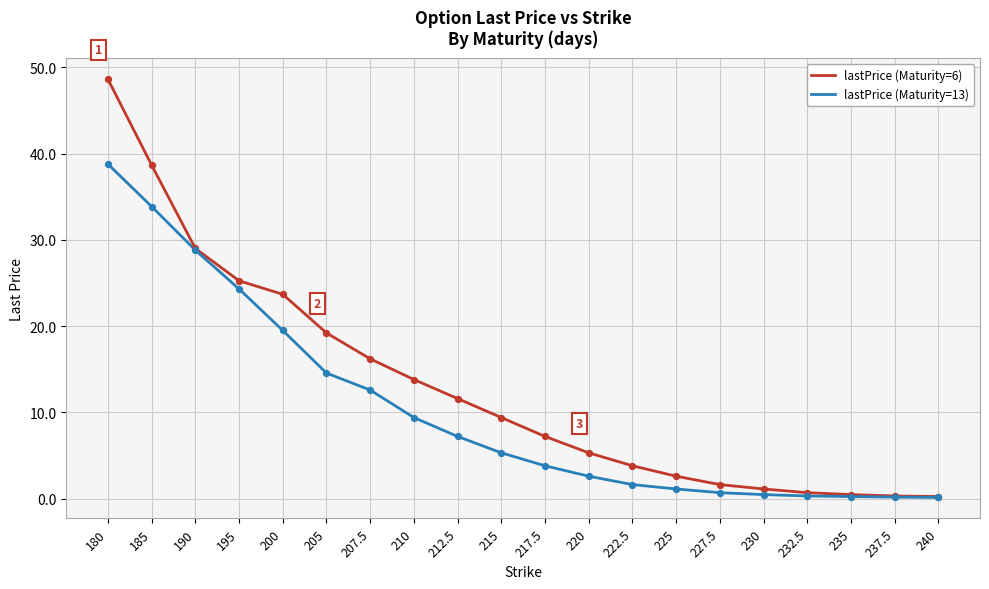

Is the value of lastPrice (Maturity=6) at 185 greater than the value of lastPrice (Maturity=13) at 185?

Yes